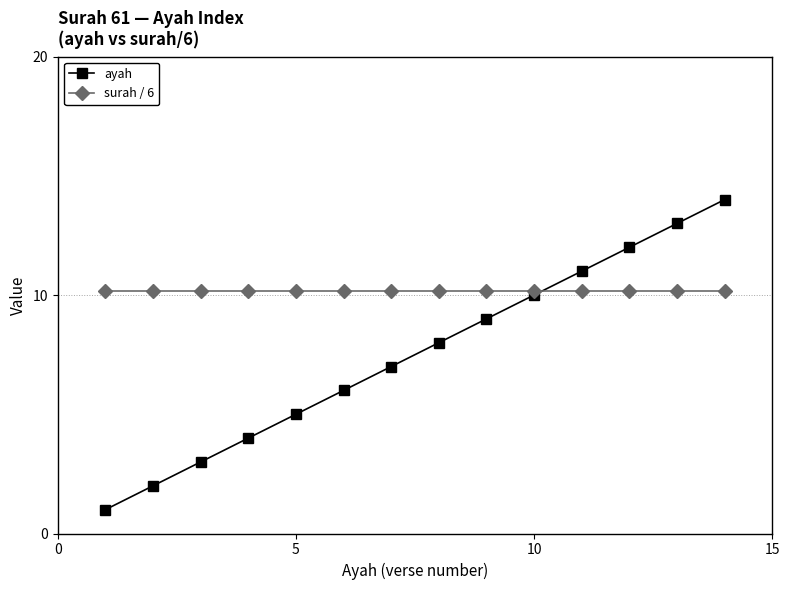

True or false: surah / 6 and ayah intersect in this chart.

True